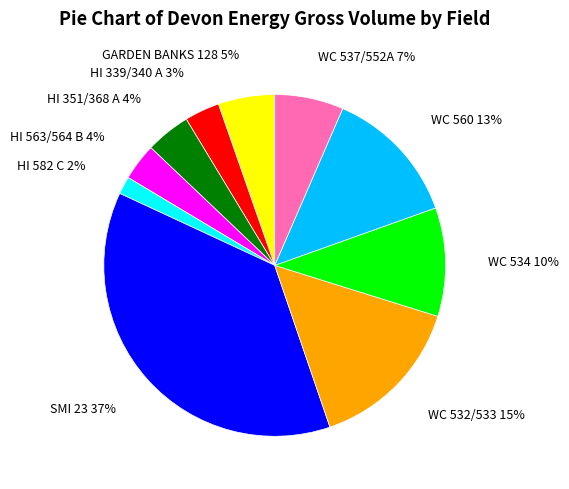

To the nearest percent, what portion does WC 532/533 represent?

15%